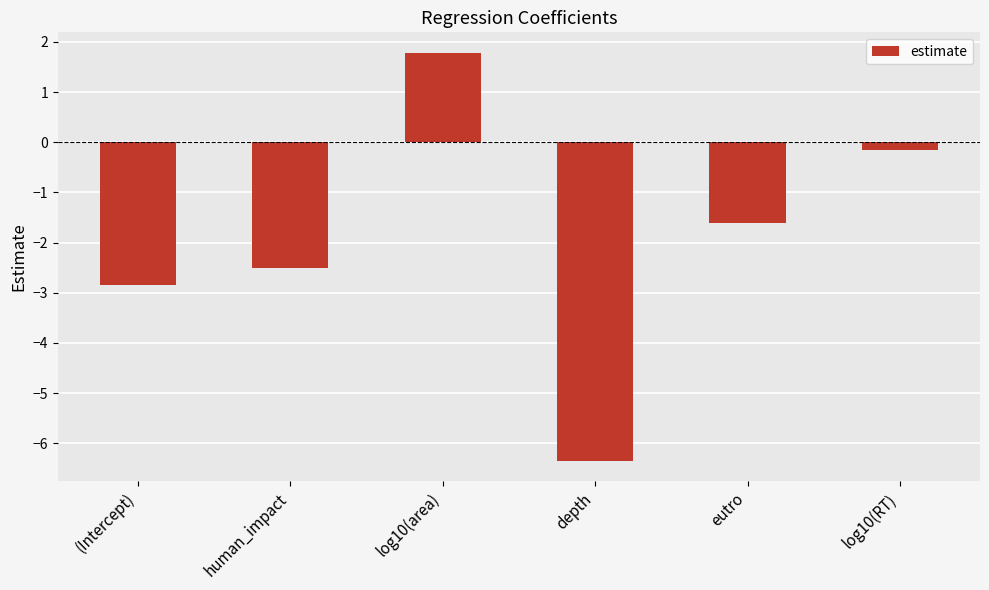

Where is the data nearest to the value -2?

eutro